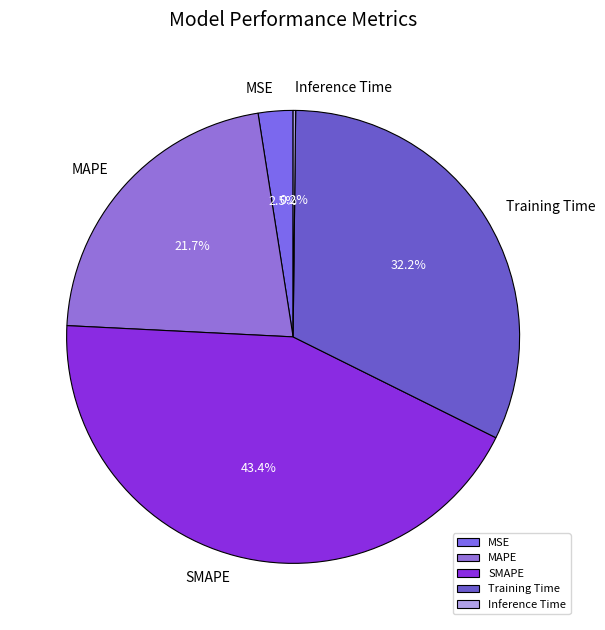

What percentage is the SMAPE slice, to the nearest percent?

43%